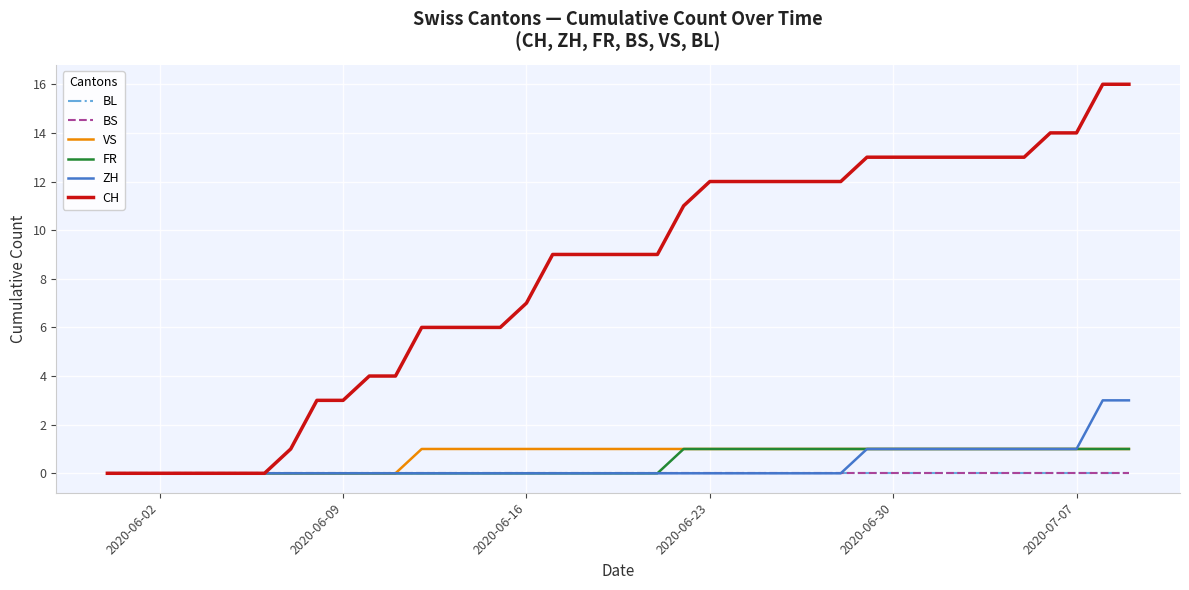

Does the chart have visible grid lines?

Yes